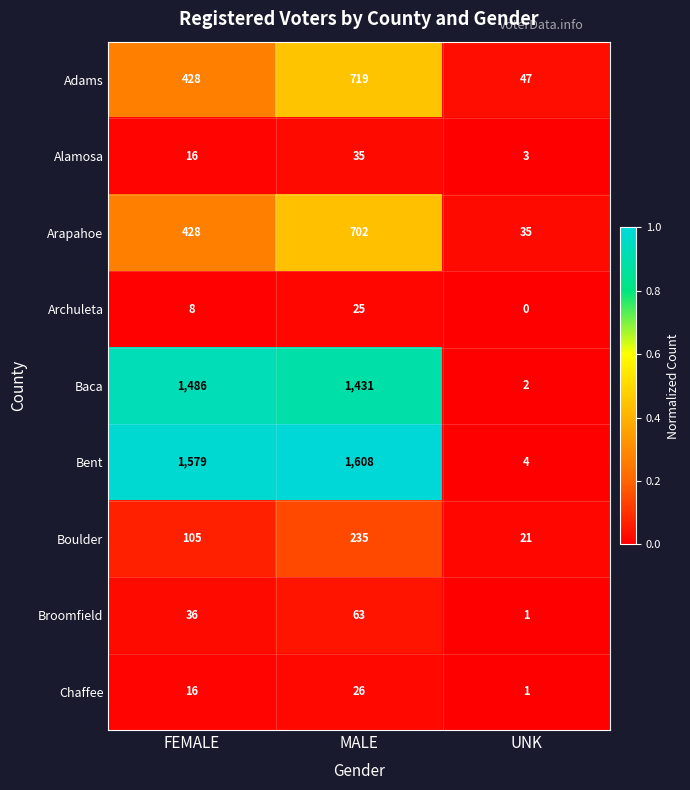

What is the average value of the Broomfield series?

33